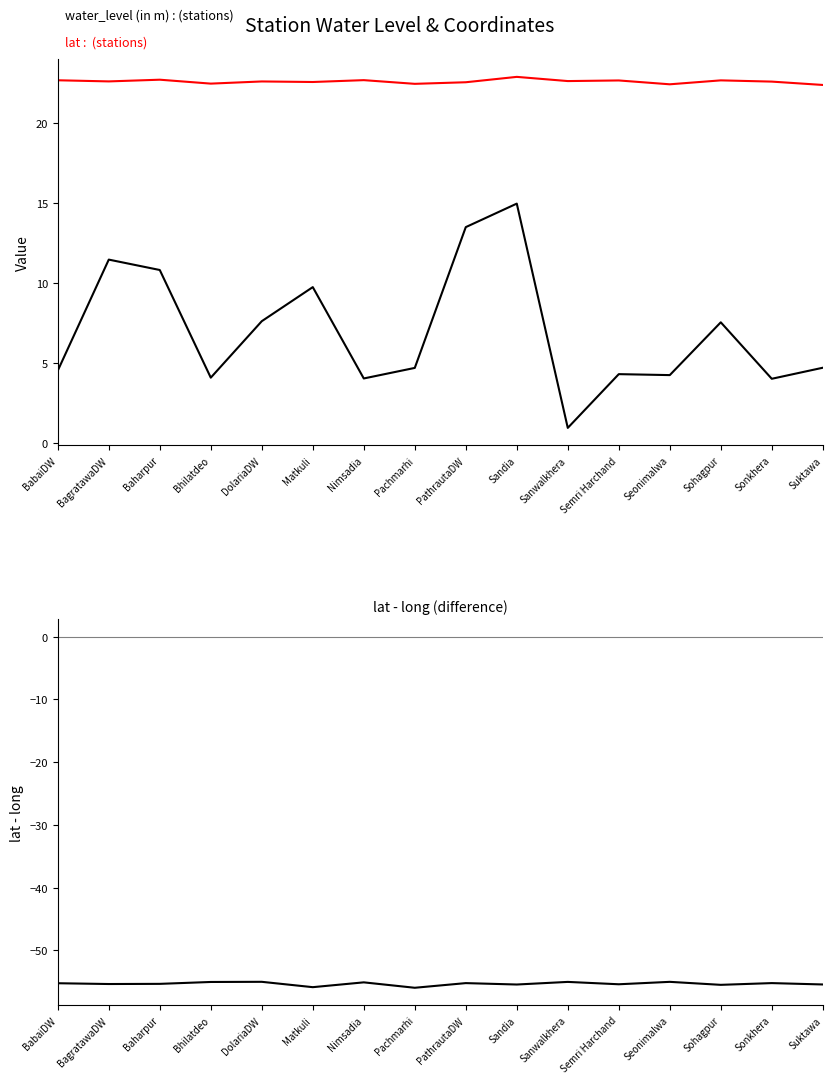

At which label does lat - long reach its peak?

DolariaDW